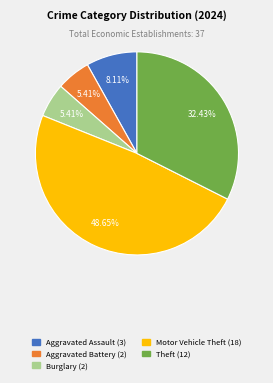

Does any single category account for the majority?

No